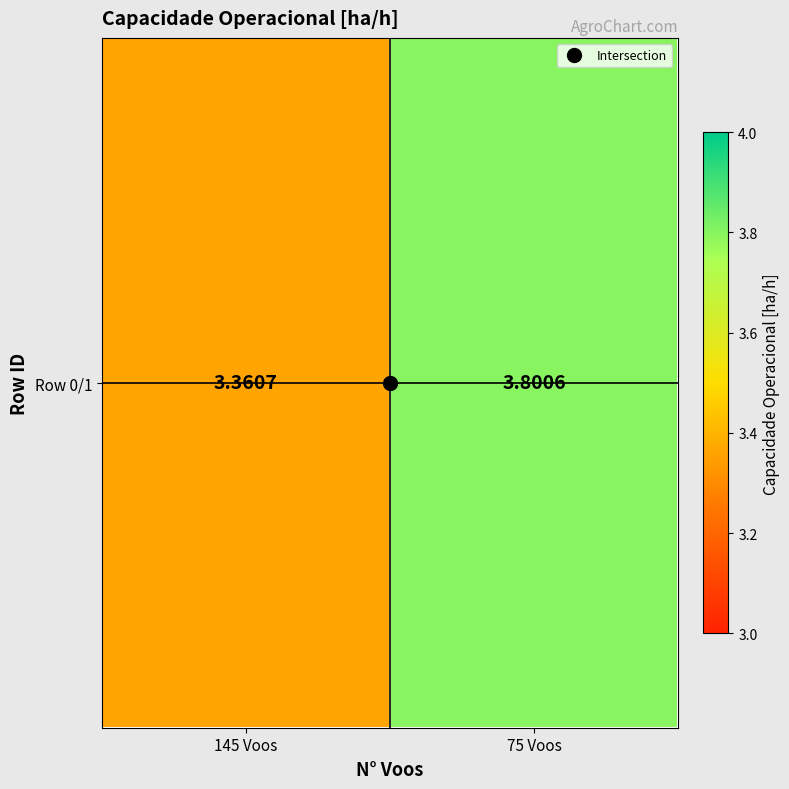

How many distinct data groups are displayed?

1